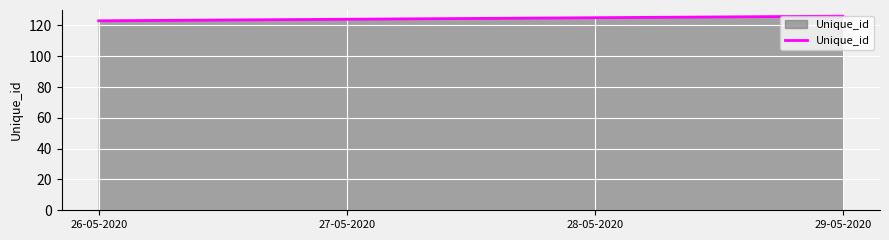

What is the ratio of the value at 28-05-2020 to the value at 29-05-2020?

1.0